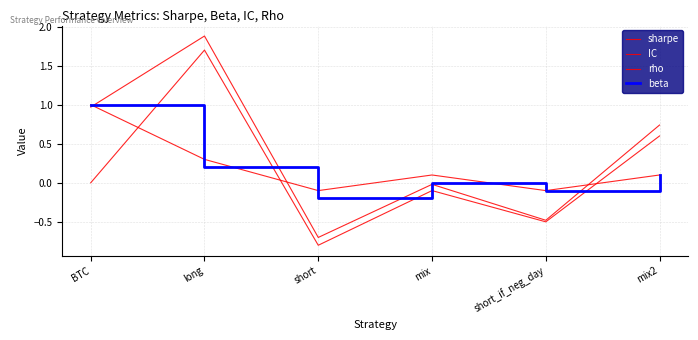

What position from the left is short_if_neg_day?

5